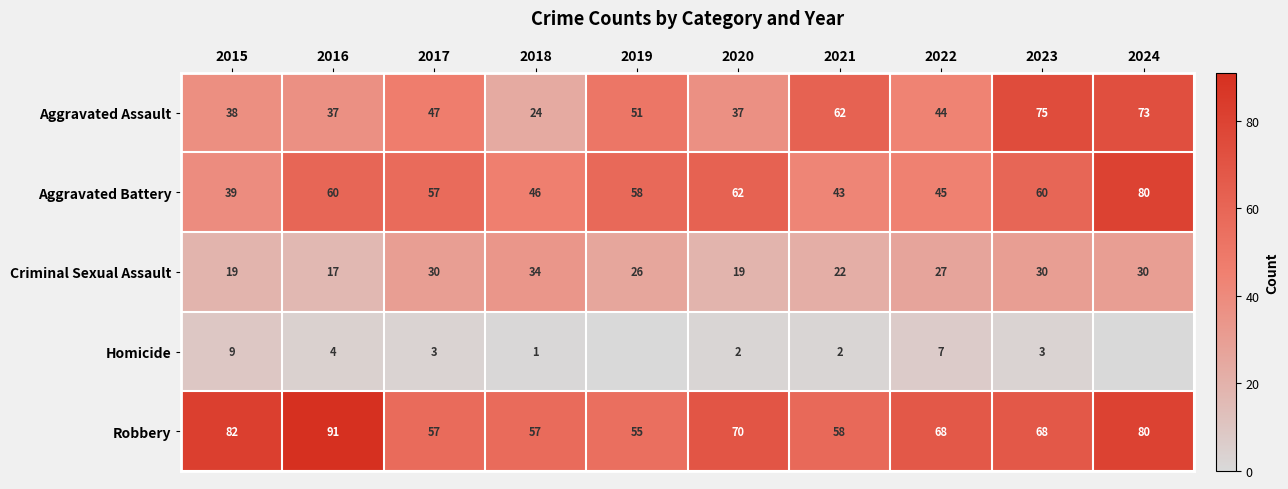

What is the difference between the highest and lowest values at 2015?

73